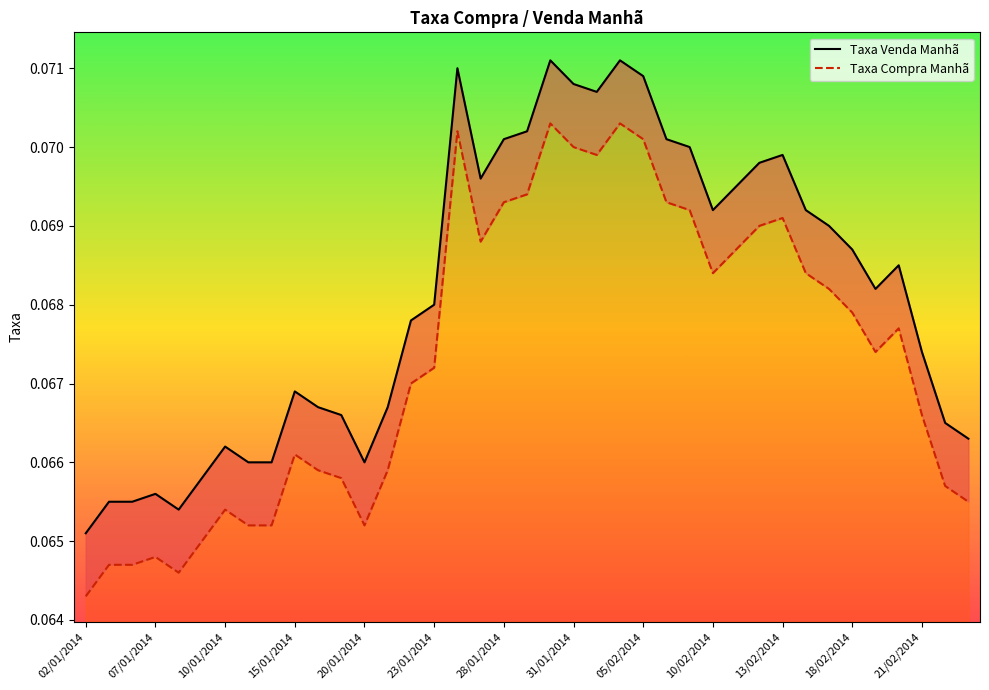

What is the value of the Taxa Venda Manhã point at the 39th from the left?

0.1